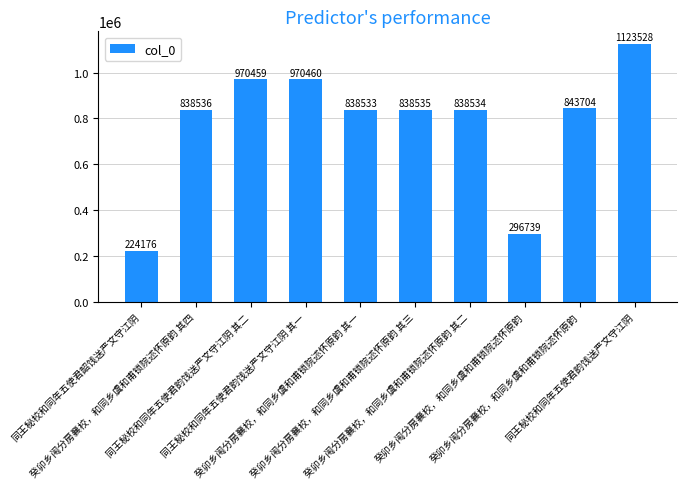

List the labels in order of value, smallest first.

同王秘校和同年五使君韶饯送严文守江阴, 癸卯乡闱分房襄校，和同乡虞和甫锁院述怀原韵, 癸卯乡闱分房襄校，和同乡虞和甫锁院述怀原韵 其一, 癸卯乡闱分房襄校，和同乡虞和甫锁院述怀原韵 其二, 癸卯乡闱分房襄校，和同乡虞和甫锁院述怀原韵 其三, 癸卯乡闱分房襄校，和同乡虞和甫锁院述怀原韵 其四, 癸卯乡闱分房襄校，和同乡虞和甫锁院述怀原韵, 同王秘校和同年五使君韵饯送严文守江阴 其二, 同王秘校和同年五使君韵饯送严文守江阴 其一, 同王秘校和同年五使君韵饯送严文守江阴